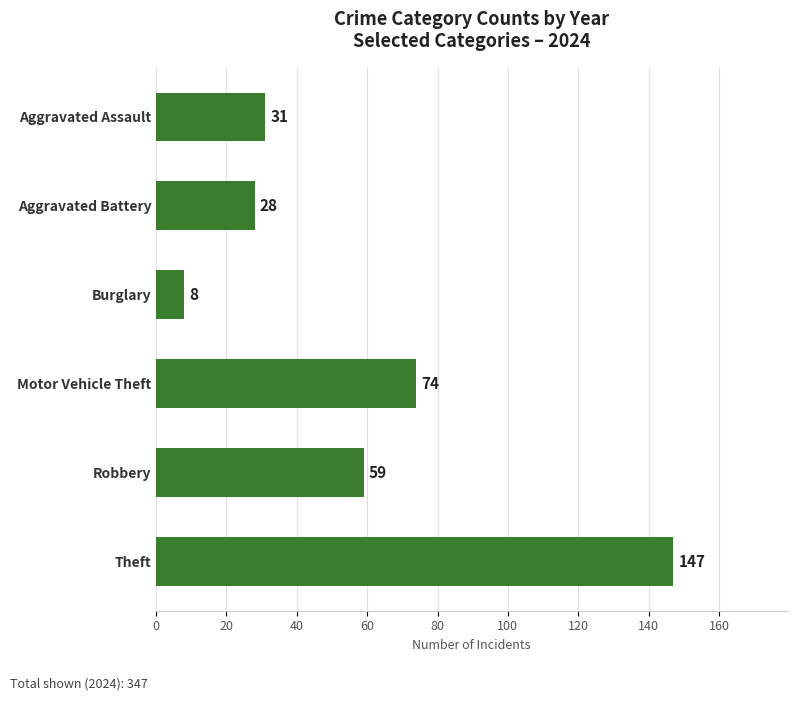

At which category does the chart reach its minimum across all series?

Burglary